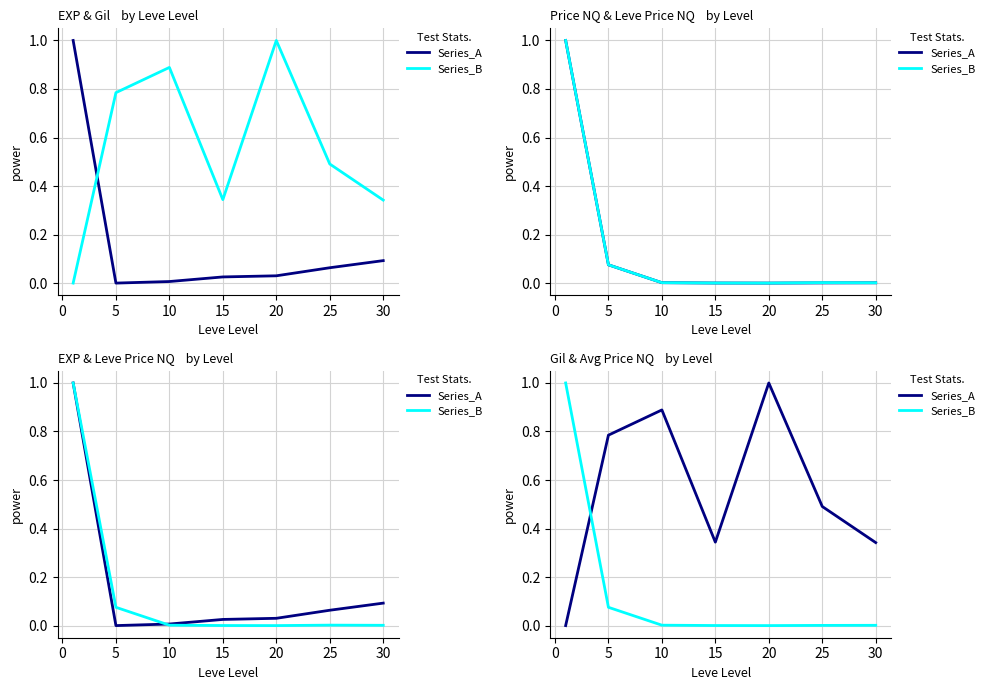

Count the number of data series in this chart.

2